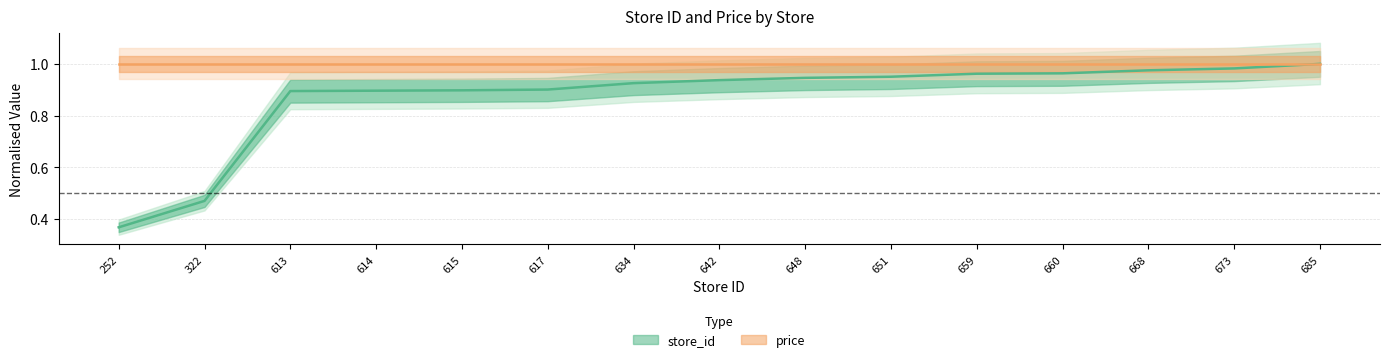

What is the value of the 7th point from the left?

0.9